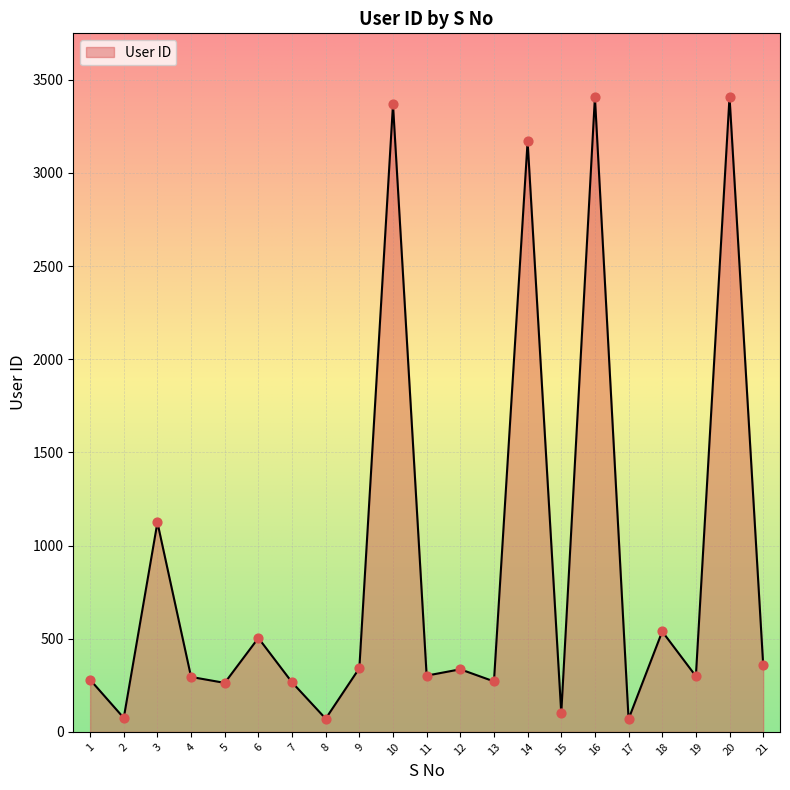

What is the change in value from 11 to 15?

-202